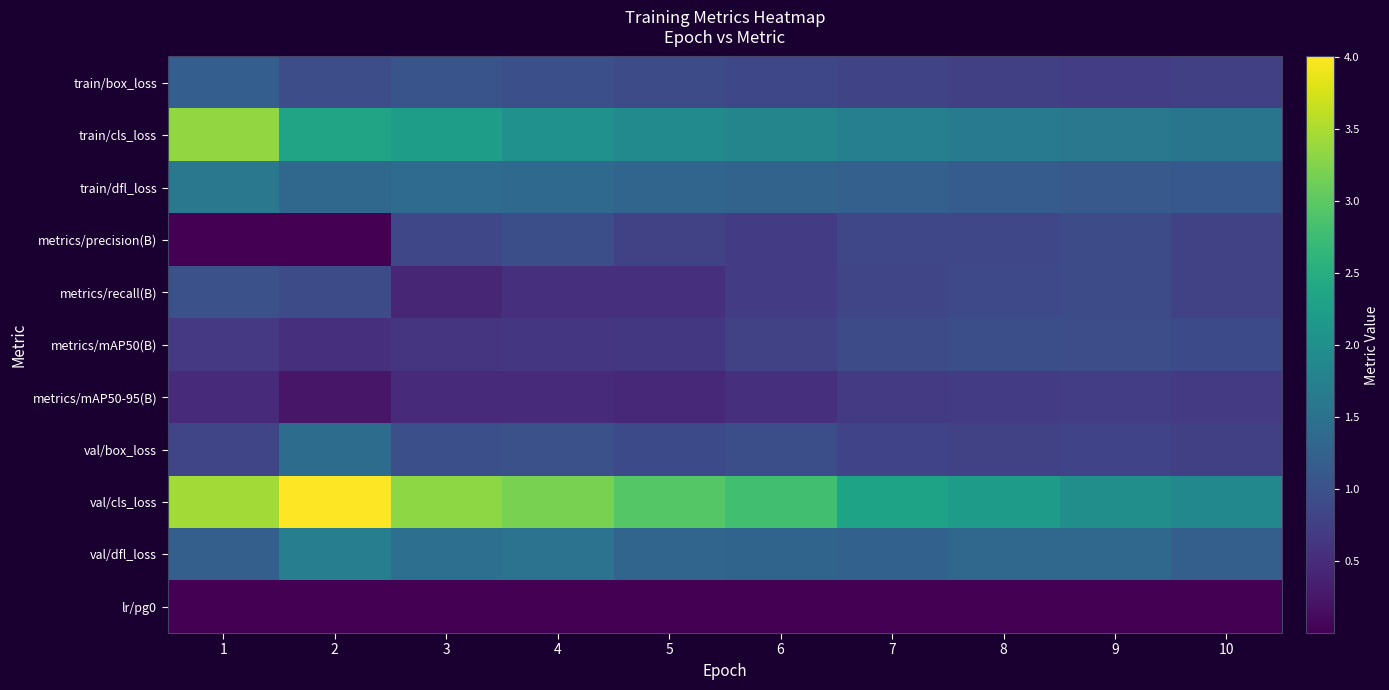

Reading left to right, transcribe all the data shown in this chart.

train/box_loss: 1=1.2	2=0.9	3=1.0	4=1.0	5=0.9	6=0.9	7=0.8	8=0.8	9=0.7	10=0.8
train/cls_loss: 1=3.4	2=2.3	3=2.2	4=2.0	5=1.9	6=1.8	7=1.7	8=1.6	9=1.6	10=1.6
train/dfl_loss: 1=1.6	2=1.3	3=1.4	4=1.4	5=1.3	6=1.3	7=1.2	8=1.2	9=1.1	10=1.1
metrics/precision(B): 1=0.0	2=0.0	3=0.8	4=1.0	5=0.8	6=0.7	7=0.8	8=0.9	9=0.9	10=0.8
metrics/recall(B): 1=1.0	2=0.9	3=0.4	4=0.5	5=0.5	6=0.7	7=0.8	8=0.9	9=0.9	10=0.8
metrics/mAP50(B): 1=0.7	2=0.6	3=0.6	4=0.6	5=0.7	6=0.8	7=0.9	8=1.0	9=0.9	10=0.9
metrics/mAP50-95(B): 1=0.5	2=0.2	3=0.5	4=0.5	5=0.5	6=0.5	7=0.7	8=0.7	9=0.7	10=0.7
val/box_loss: 1=0.8	2=1.4	3=1.0	4=1.0	5=0.9	6=1.0	7=0.8	8=0.8	9=0.8	10=0.8
val/cls_loss: 1=3.5	2=4.0	3=3.3	4=3.2	5=2.9	6=2.8	7=2.3	8=2.2	9=2.0	10=1.9
val/dfl_loss: 1=1.2	2=1.7	3=1.5	4=1.5	5=1.3	6=1.3	7=1.2	8=1.3	9=1.3	10=1.2
lr/pg0: 1=0.0	2=0.0	3=0.0	4=0.0	5=0.0	6=0.0	7=0.0	8=0.0	9=0.0	10=0.0